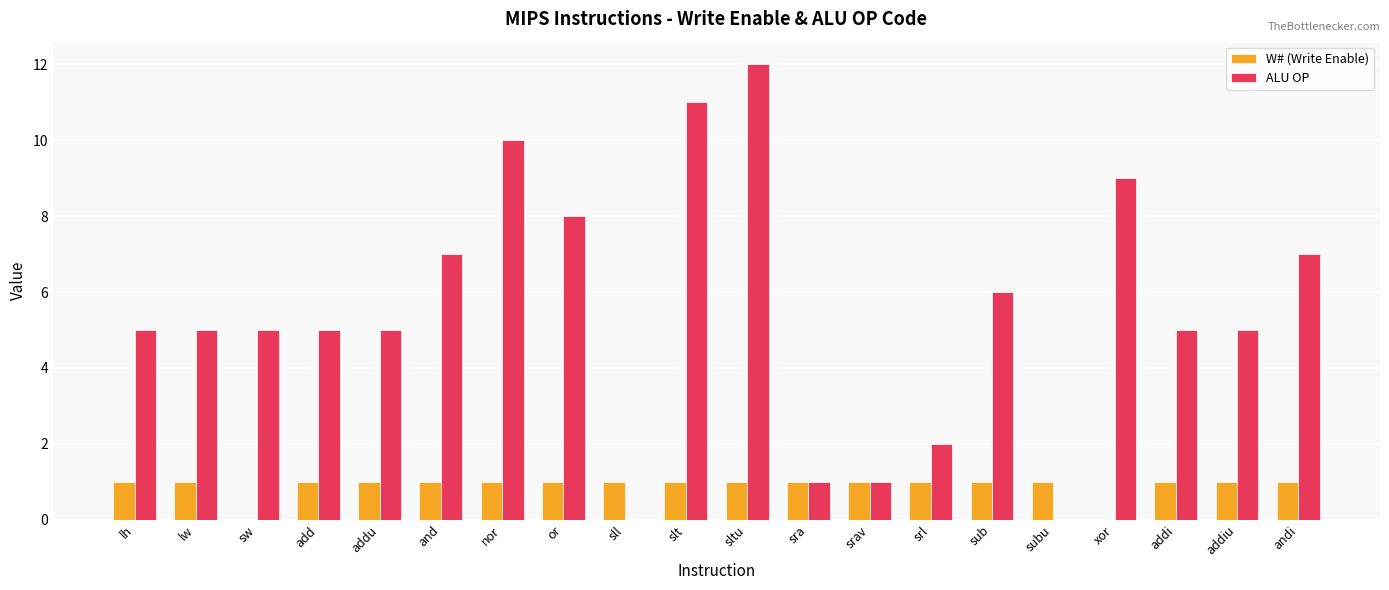

Reading right to left, list all the values displayed in this chart.

W# (Write Enable): 1	1	1	0	1	1	1	1	1	1	1	1	1	1	1	1	1	0	1	1
ALU OP: 7	5	5	9	0	6	2	1	1	12	11	0	8	10	7	5	5	5	5	5